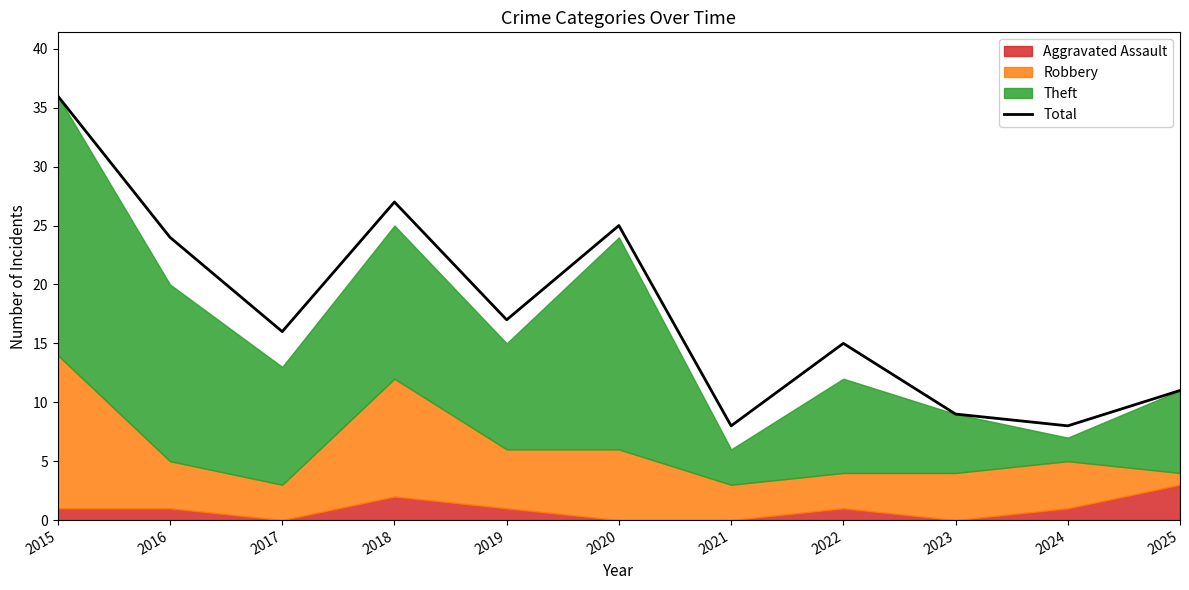

True or false: the data has more than 0 interior local peaks.

True